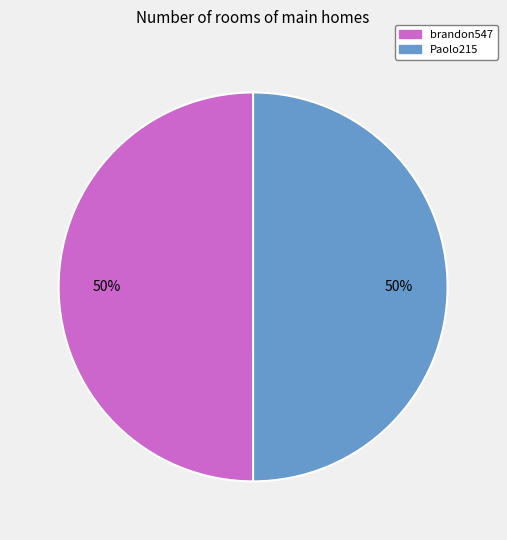

What percentage is the Paolo215 slice, to the nearest percent?

50%